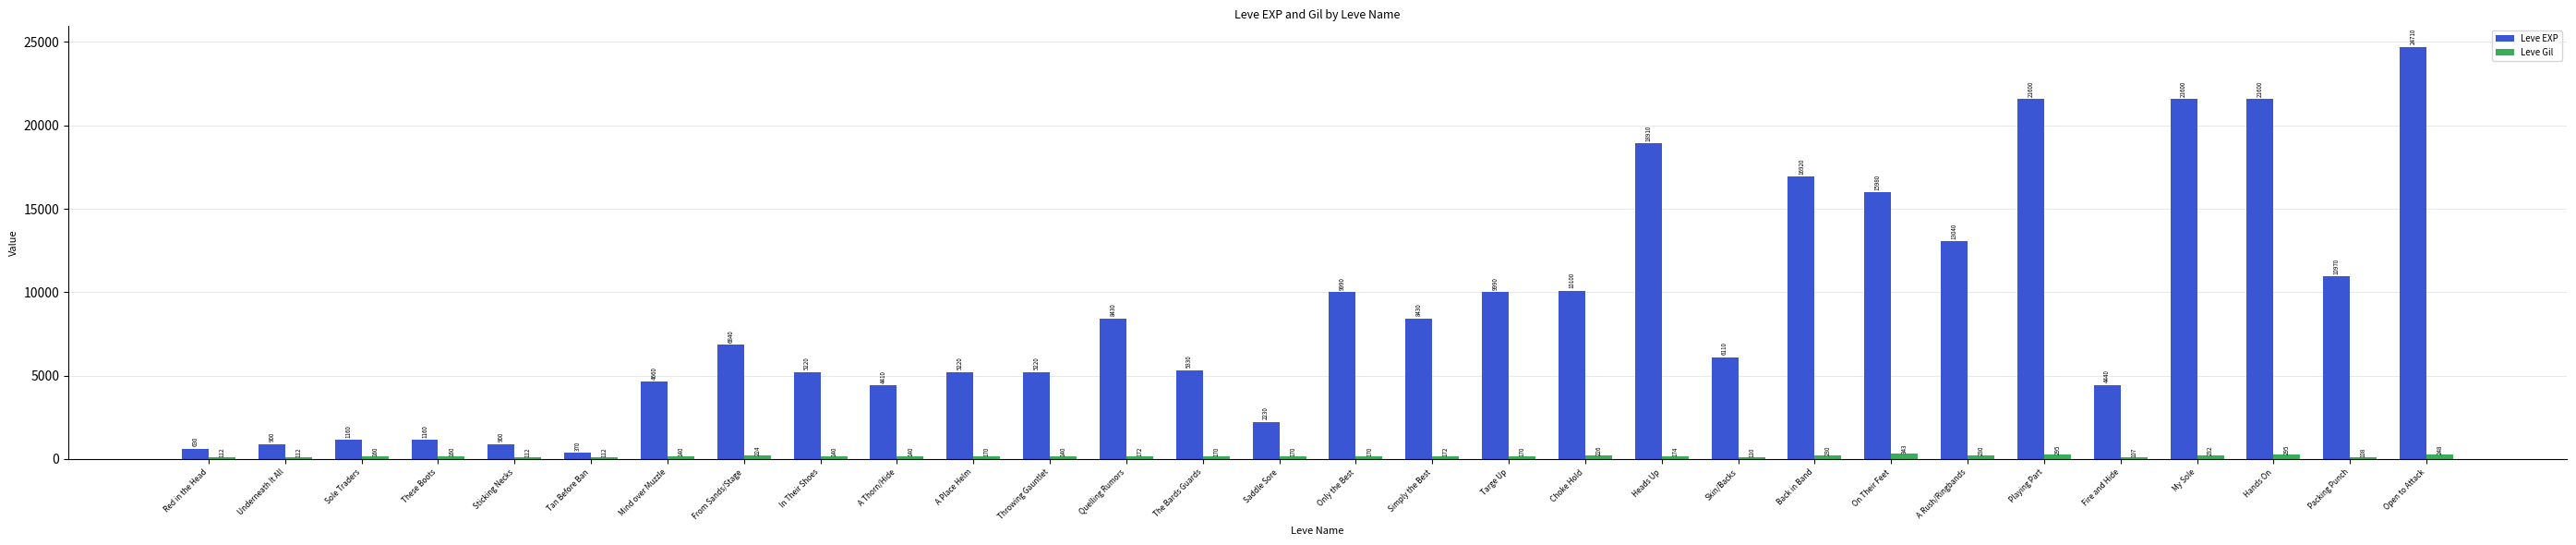

Reading left to right, extract all data points from this chart.

Leve EXP: Red in the Head=630	Underneath It All=900	Sole Traders=1160	These Boots=1160	Sticking Necks=900	Tan Before Ban=370	Mind over Muzzle=4660	From Sands/Stage=6840	In Their Shoes=5220	A Thorn/Hide=4410	A Place Helm=5220	Throwing Gauntlet=5220	Quelling Rumors=8430	The Bards Guards=5330	Saddle Sore=2230	Only the Best=9990	Simply the Best=8430	Targe Up=9990	Choke Hold=10100	Heads Up=18910	Skin/Backs=6110	Back in Band=16920	On Their Feet=15980	A Rush/Ringbands=13040	Playing Part=21600	Fire and Hide=4440	My Sole=21600	Hands On=21600	Packing Punch=10970	Open to Attack=24710
Leve Gil: Red in the Head=112	Underneath It All=112	Sole Traders=160	These Boots=160	Sticking Necks=112	Tan Before Ban=112	Mind over Muzzle=140	From Sands/Stage=224	In Their Shoes=140	A Thorn/Hide=140	A Place Helm=170	Throwing Gauntlet=140	Quelling Rumors=172	The Bards Guards=170	Saddle Sore=170	Only the Best=170	Simply the Best=172	Targe Up=170	Choke Hold=226	Heads Up=174	Skin/Backs=110	Back in Band=230	On Their Feet=343	A Rush/Ringbands=230	Playing Part=295	Fire and Hide=107	My Sole=232	Hands On=295	Packing Punch=108	Open to Attack=248